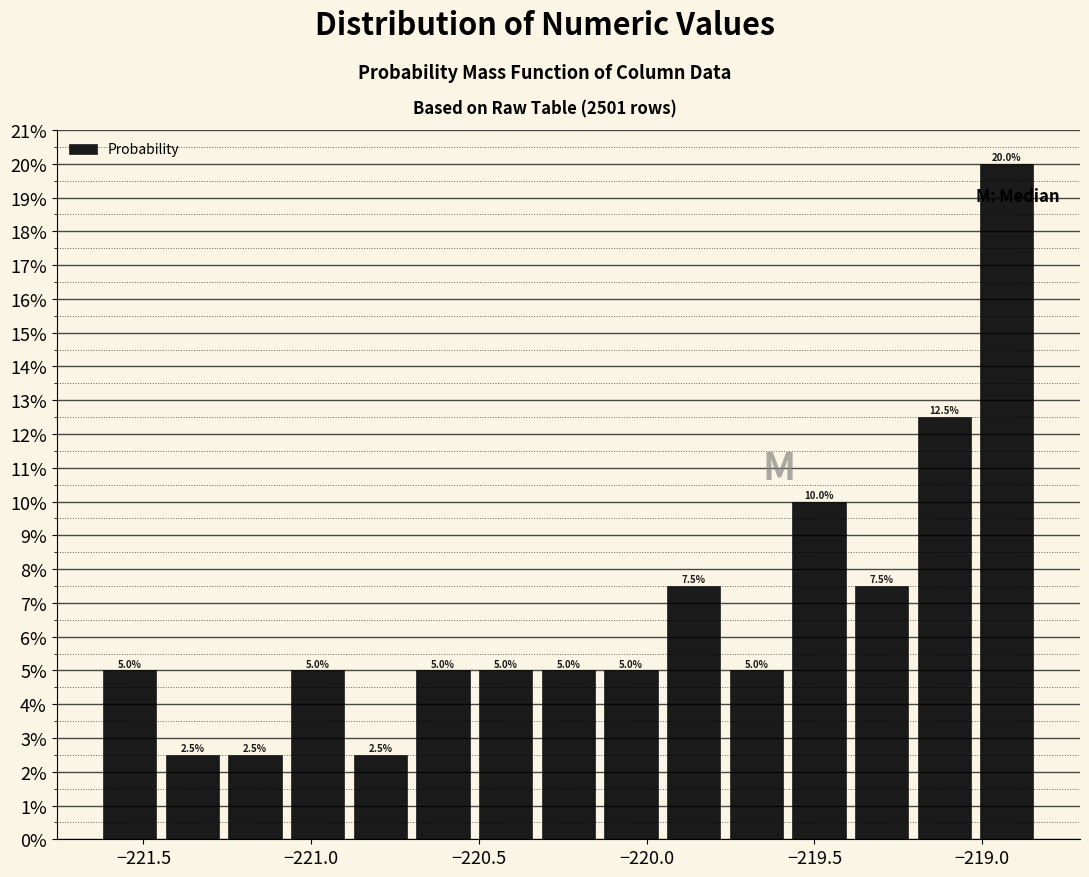

Around what value on the x-axis is the tallest bar? Give the approximate position of its centre, as read against the axis.

-218.95